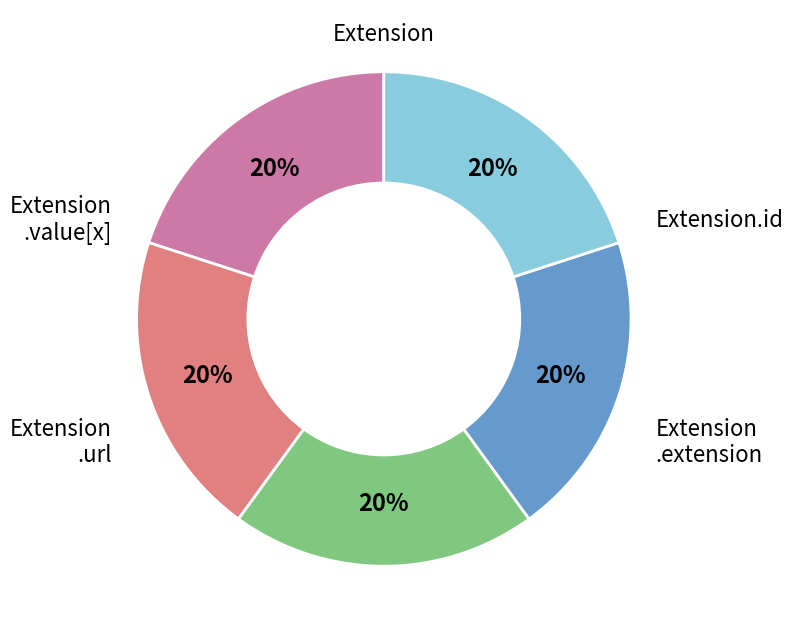

Is there any slice that represents more than half of the pie?

No